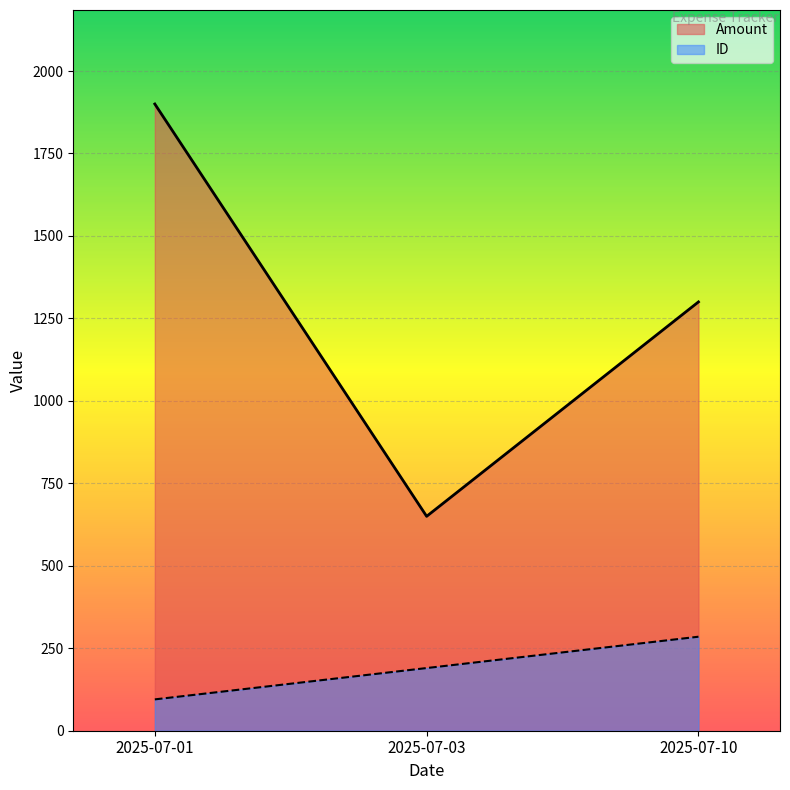

At which label is Amount closest to 1275?

2025-07-10